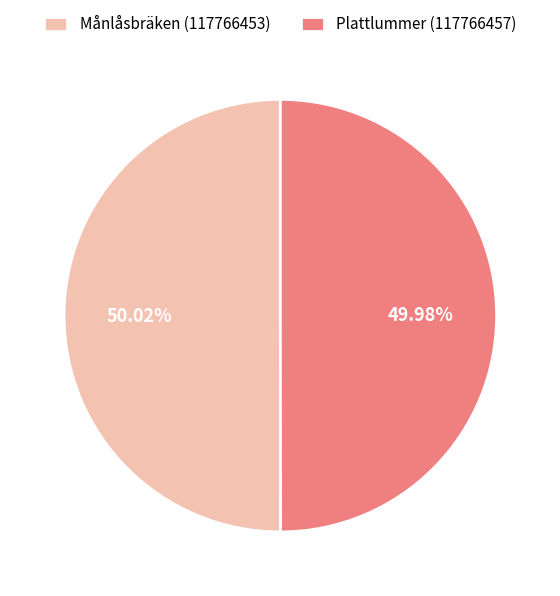

What is the ratio of the value at Plattlummer (117766457) to the value at Månlåsbräken (117766453)?

1.0